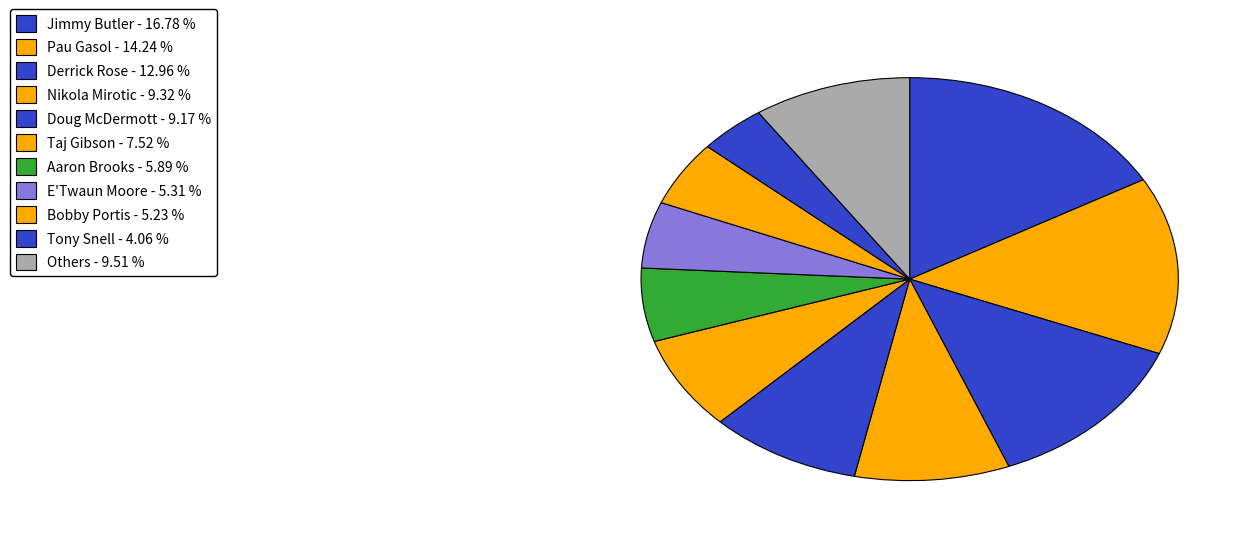

How many slices are in this pie chart?

11